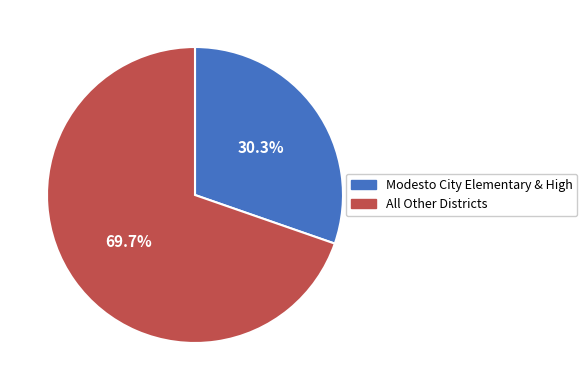

What is the ratio of the value at All Other Districts to the value at Modesto City Elementary & High?

2.3